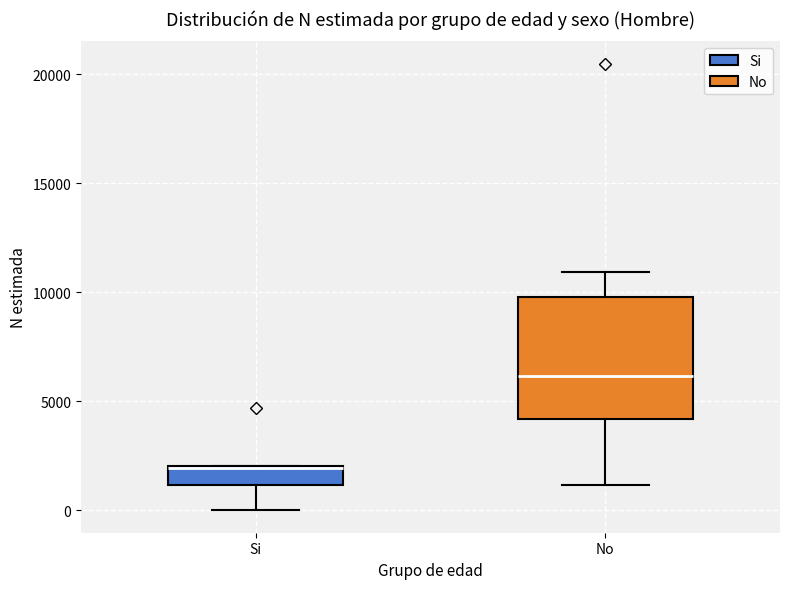

Where is the upper edge of the box for No on the y-axis? The values are not printed on the chart, so give them approximately, as read against the axis.

10000